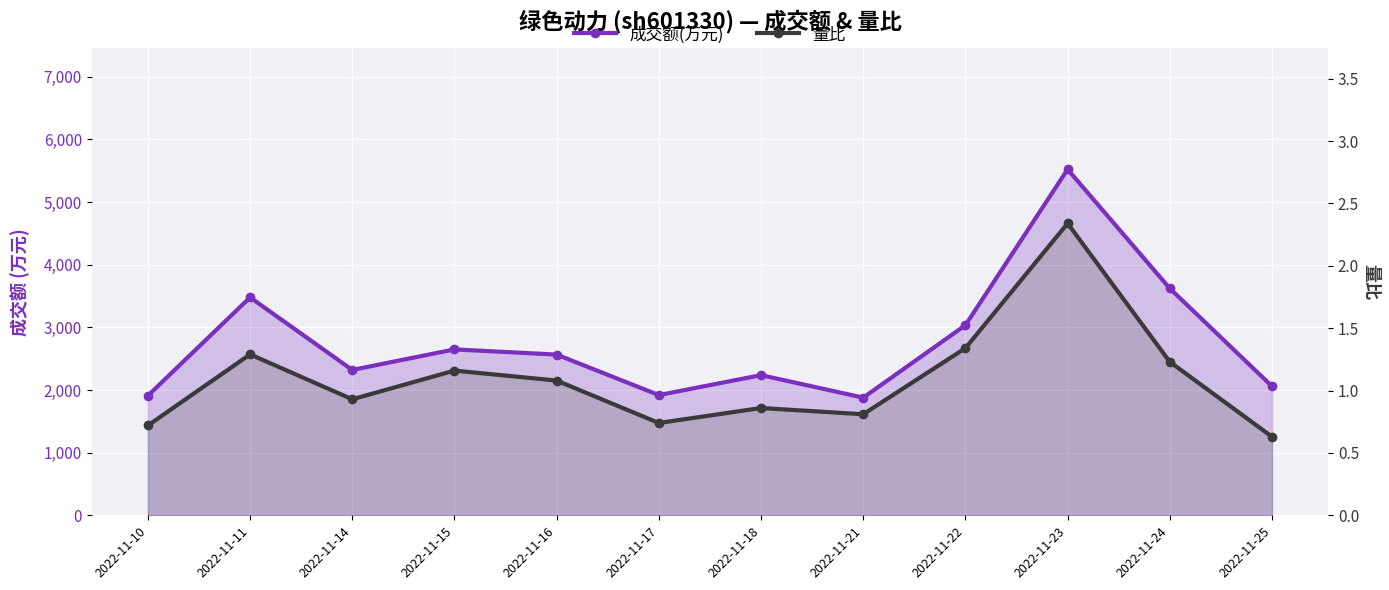

Which label corresponds to the smallest value in the chart?

2022-11-25